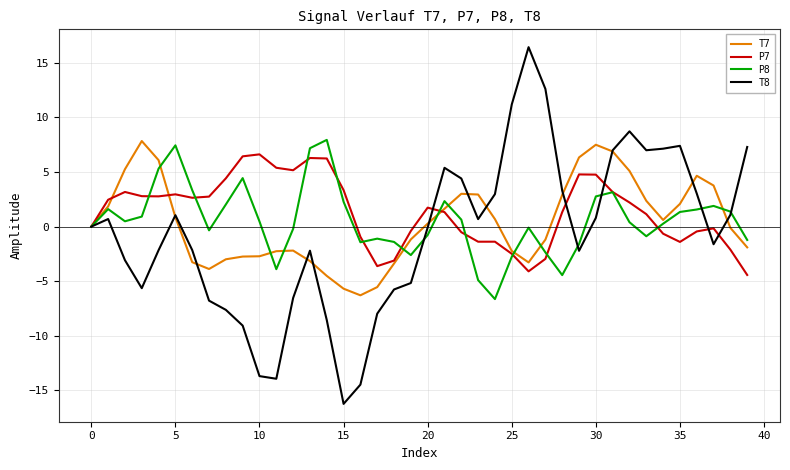

Which series has the widest spread of values?

T8